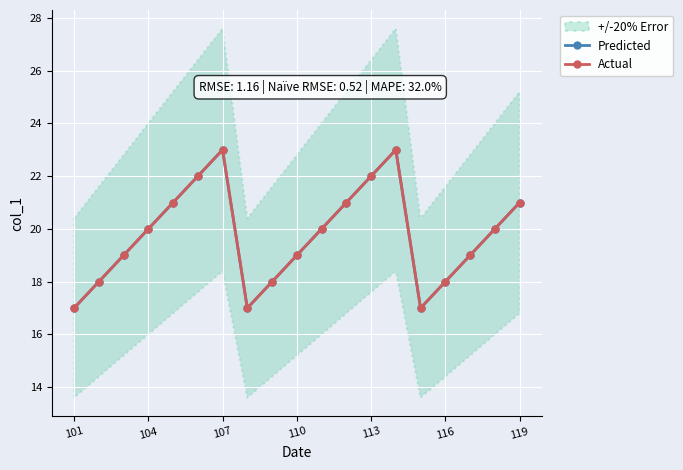

How many data points in Predicted are less than 20?

9